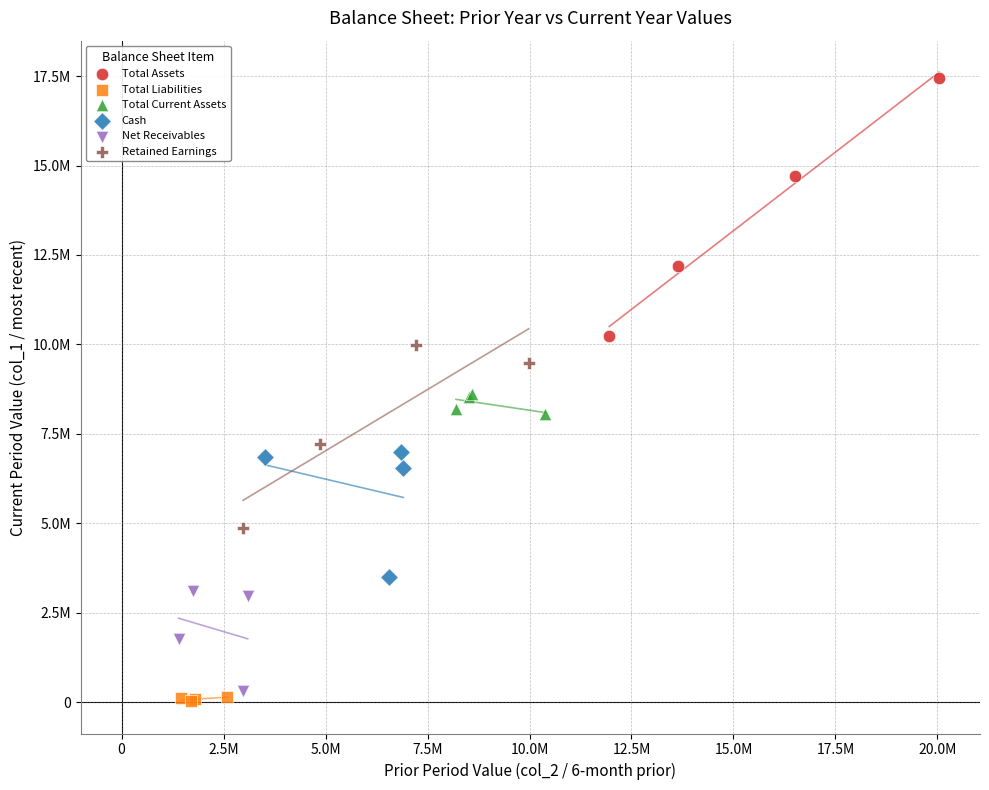

What are all the series names shown in the legend?

Total Assets, Total Liabilities, Total Current Assets, Cash, Net Receivables, Retained Earnings